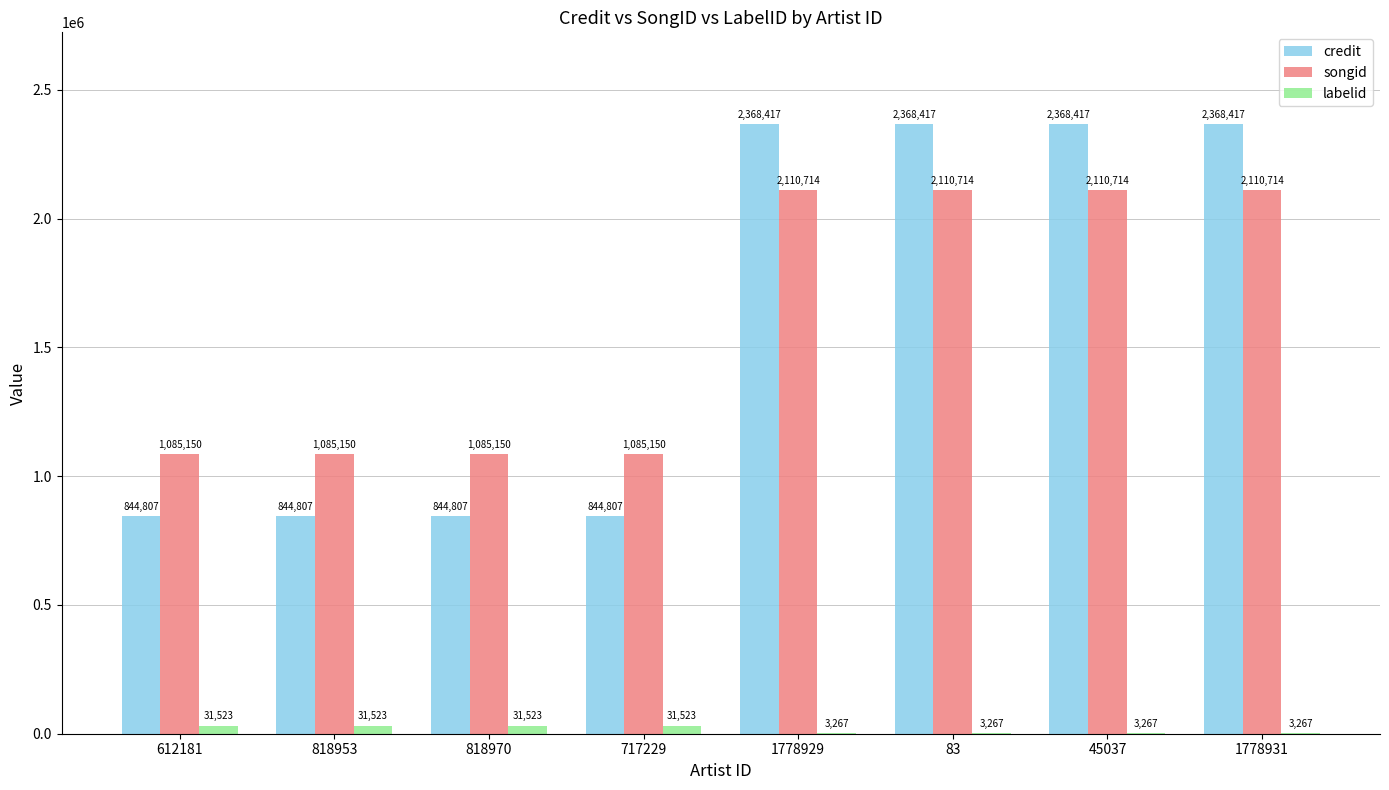

Reading left to right, extract all data points from this chart.

credit: 844807	844807	844807	844807	2368417	2368417	2368417	2368417
songid: 1085150	1085150	1085150	1085150	2110714	2110714	2110714	2110714
labelid: 31523	31523	31523	31523	3267	3267	3267	3267